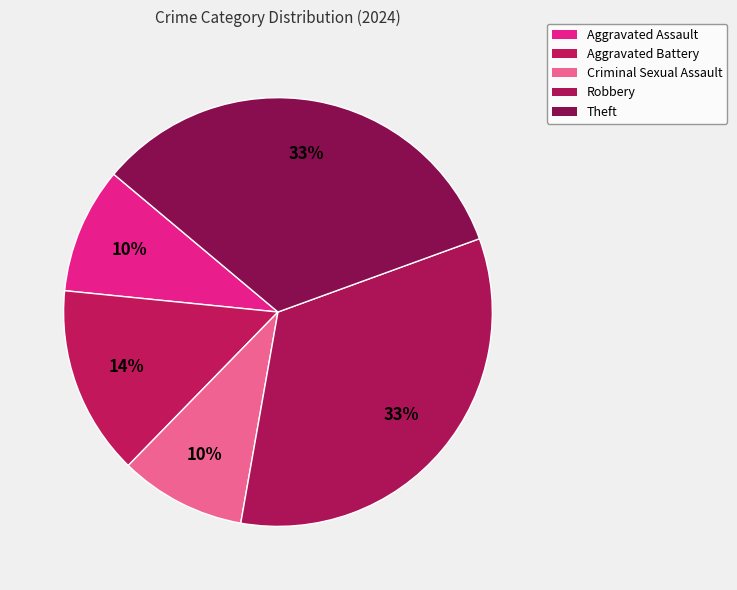

What is the largest slice in the pie chart?

Robbery